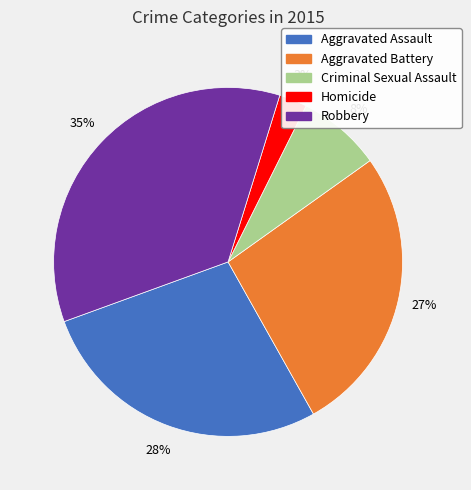

What is the smallest slice in the pie chart?

Homicide